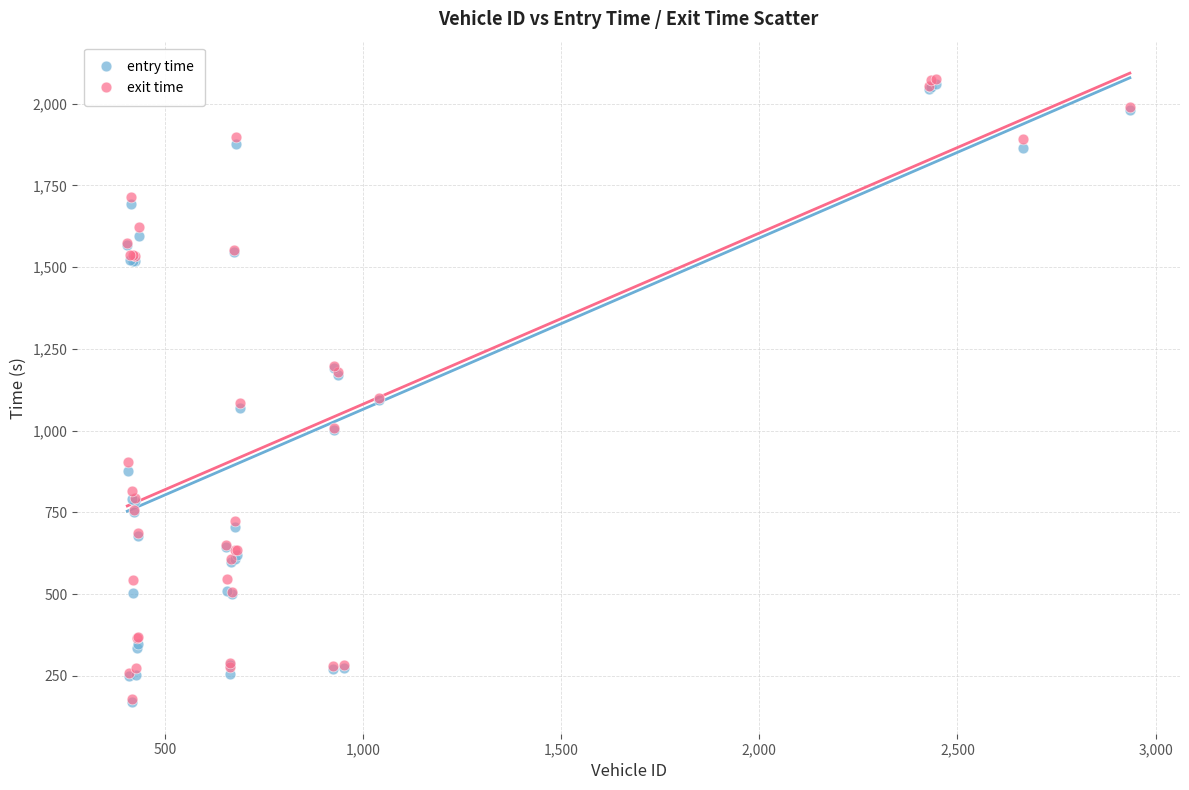

Which series has the widest spread of Y values?

exit time